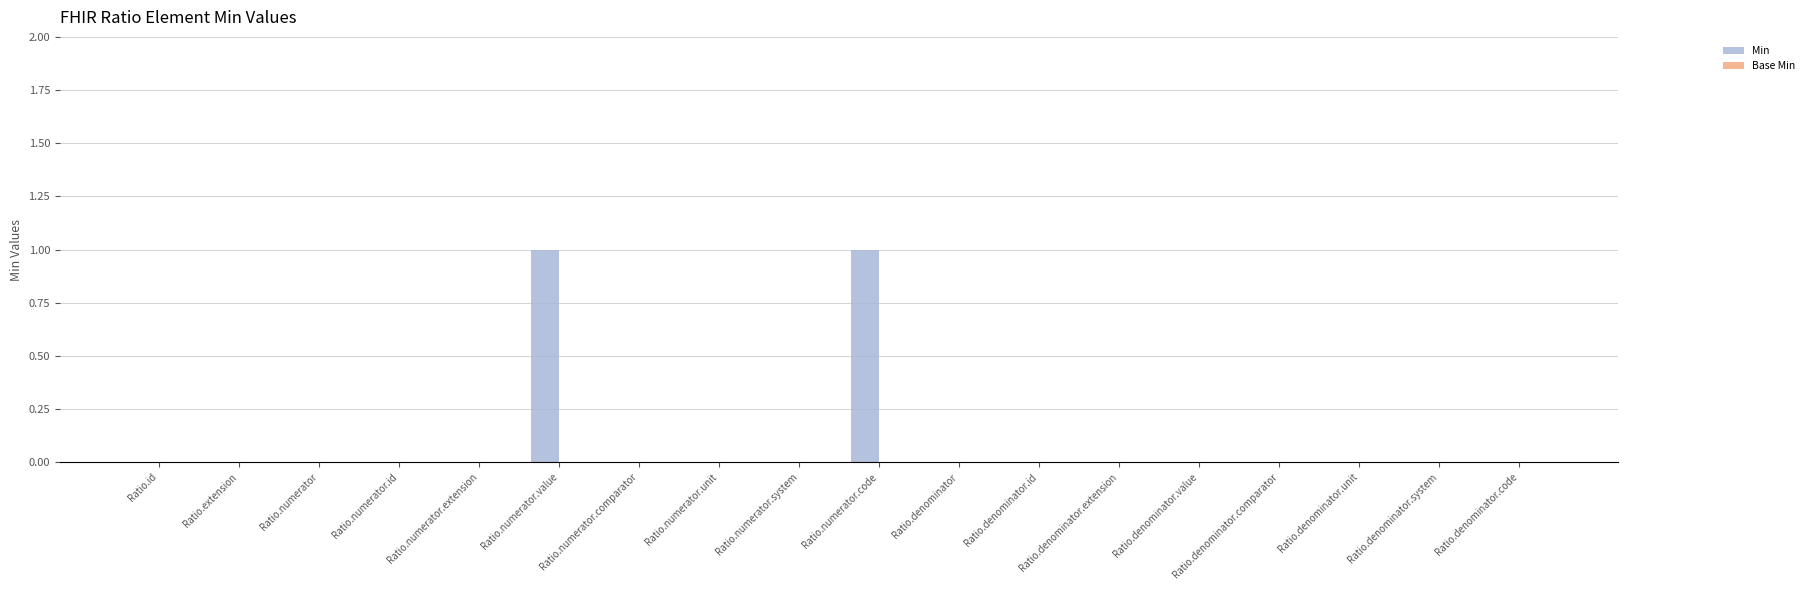

Is it true that the value at Ratio.denominator.code is 0?

True